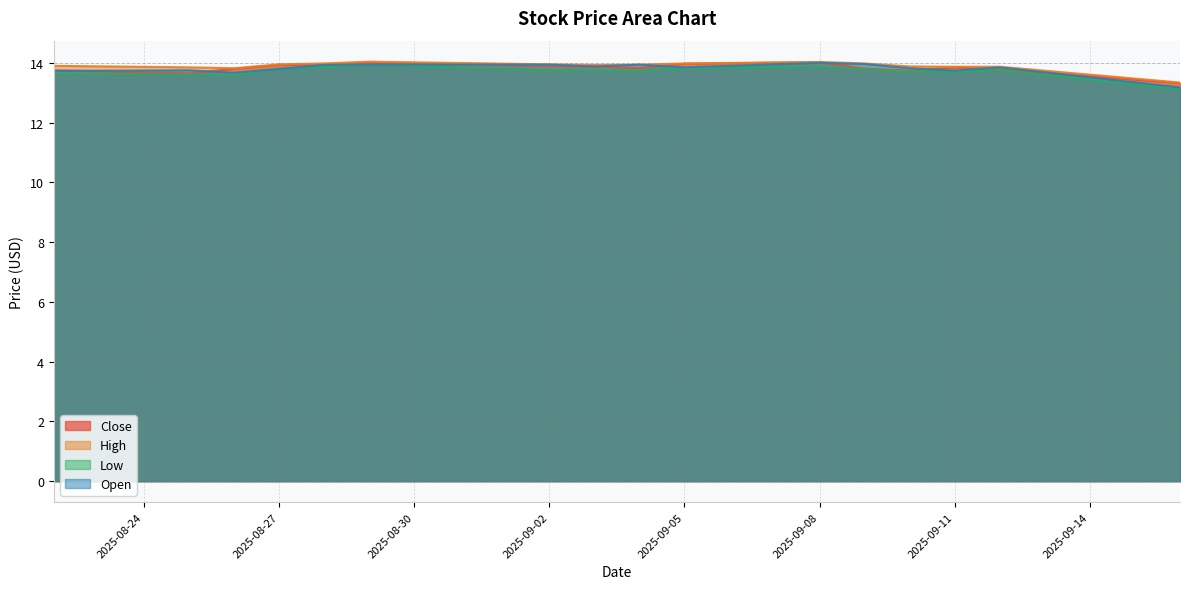

Which has a higher value, 2025-09-16 or 2025-08-26?

2025-08-26